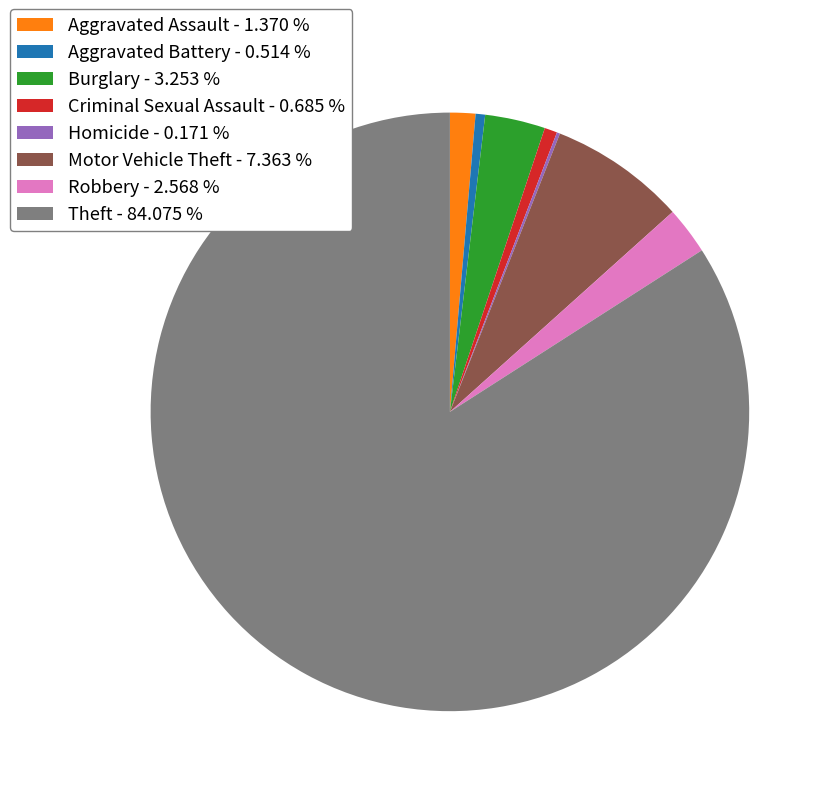

Is it true that Motor Vehicle Theft is 1% of the pie?

False